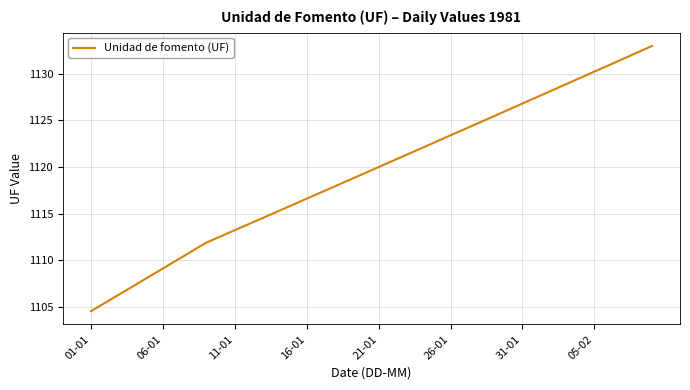

What is the maximum value shown in the chart?

1133.0